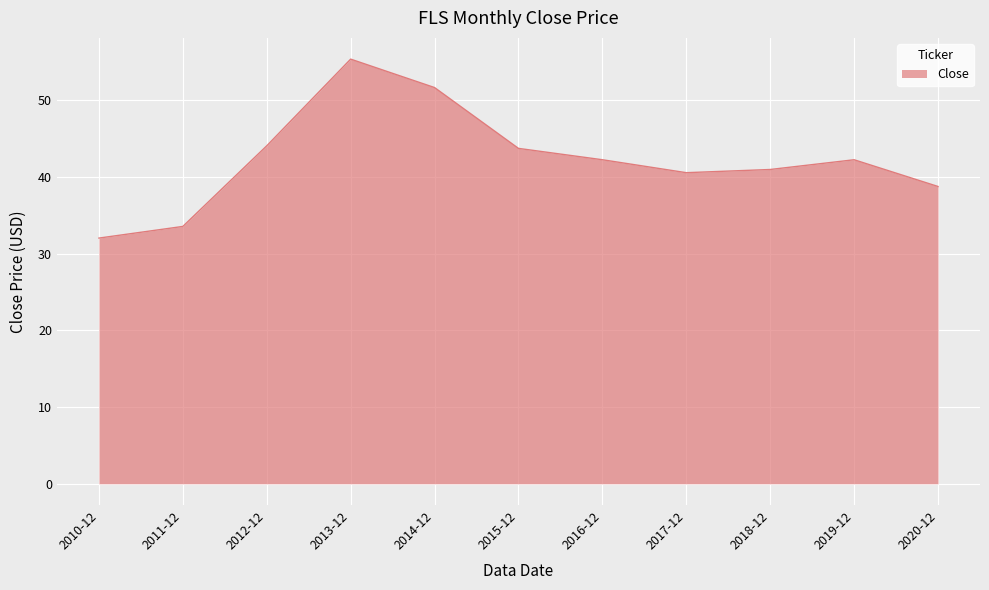

What position from the left is 2011-12?

2